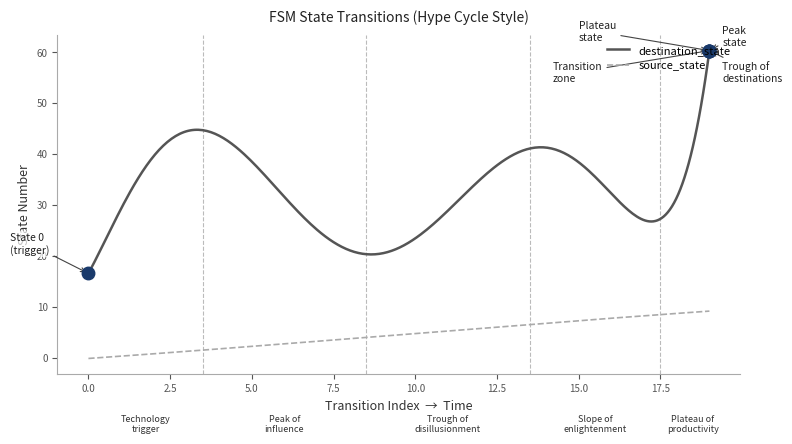

Rank the series by their average value, from highest to lowest.

destination_state, source_state